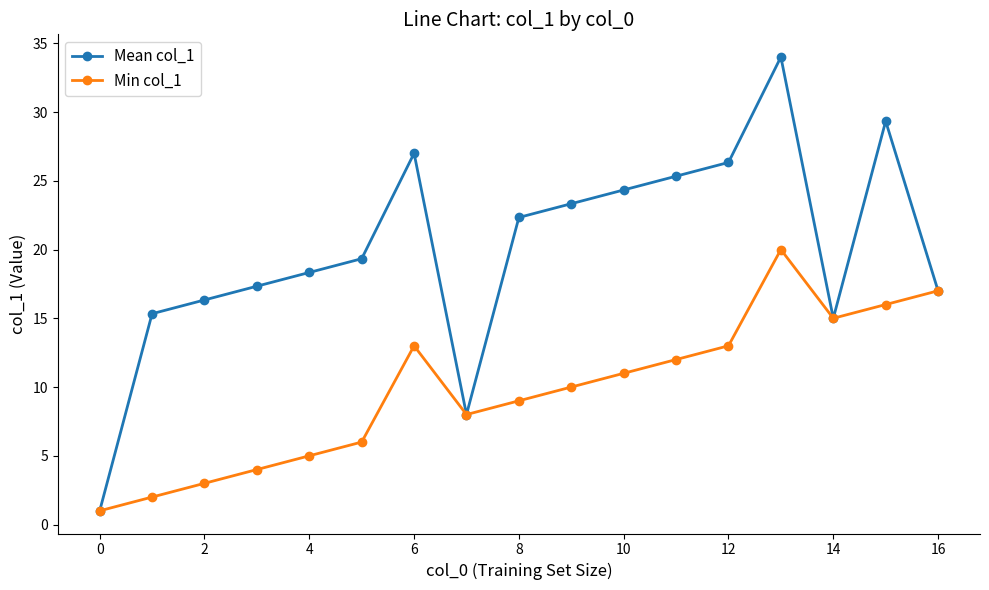

True or false: Min col_1 has more than 0 interior local peaks.

True